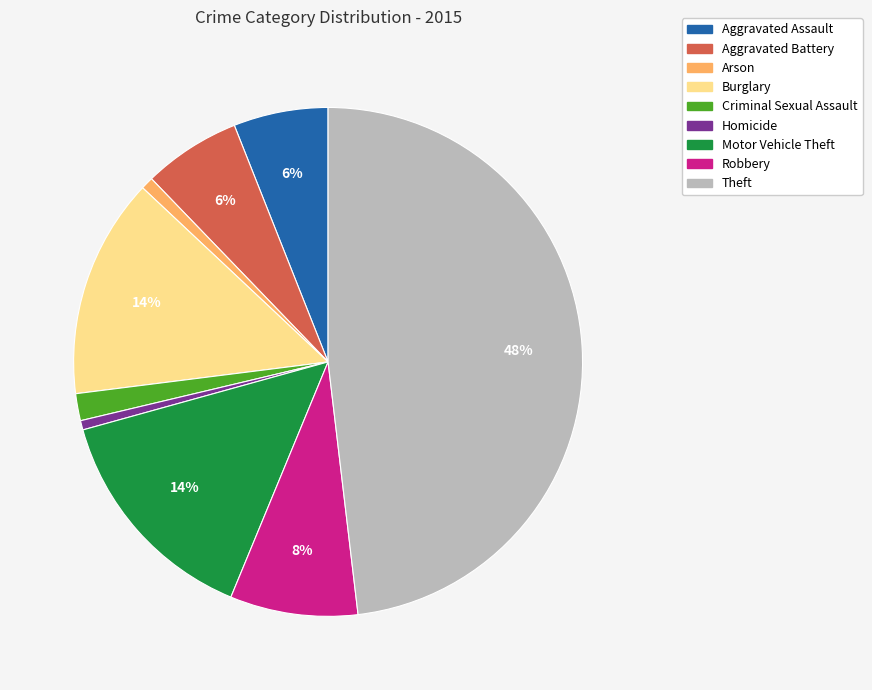

To the nearest percent, what is the combined percentage of Criminal Sexual Assault and Theft?

50%